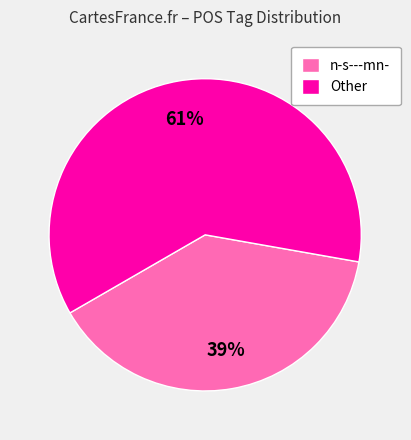

To the nearest percent, what is the average slice percentage?

50%